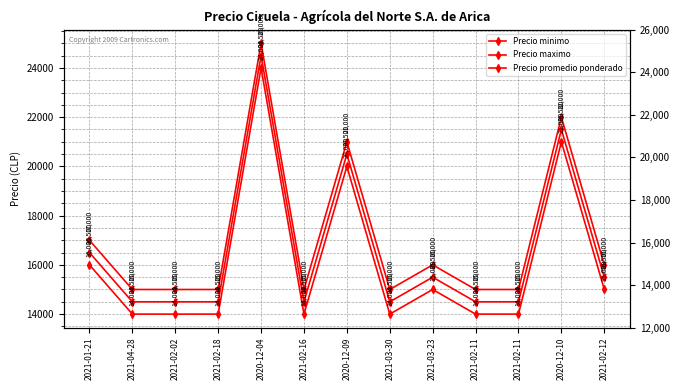

What is the approximate value of Precio minimo at 2021-02-11?

14000